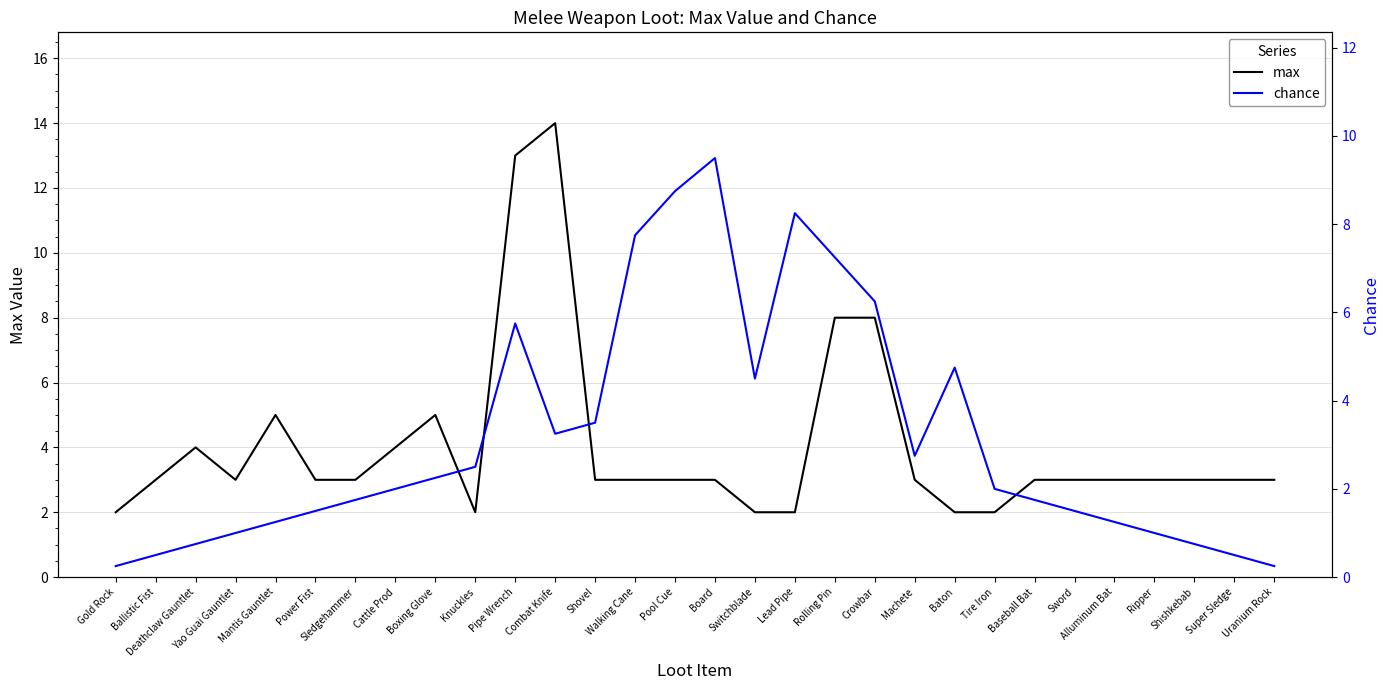

The max series shows 3.0 at Board. True or false?

True